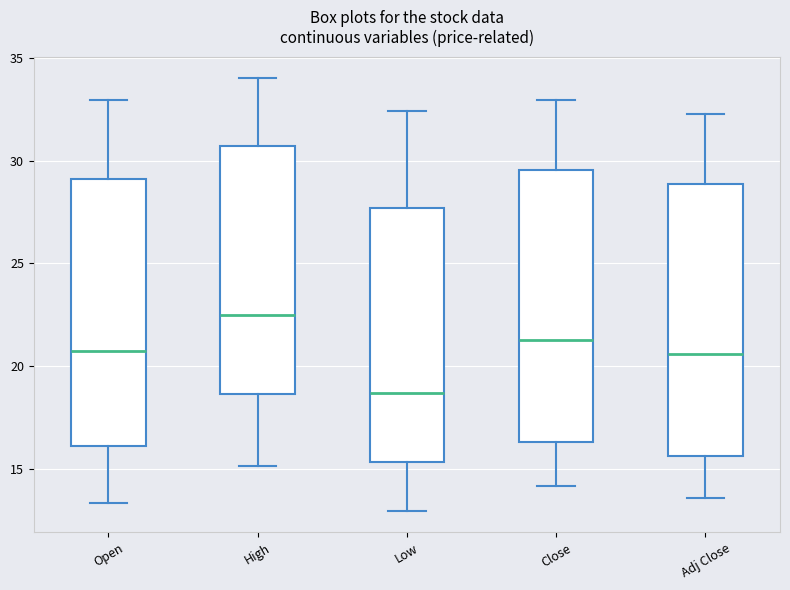

Where is the upper edge of the box for Low on the y-axis? The values are not printed on the chart, so give them approximately, as read against the axis.

27.5